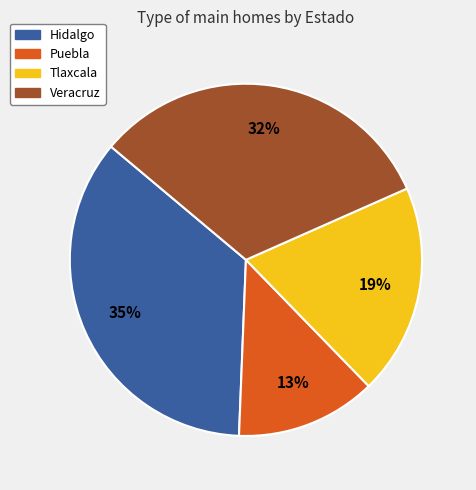

Does Puebla account for over 50% of the chart?

No